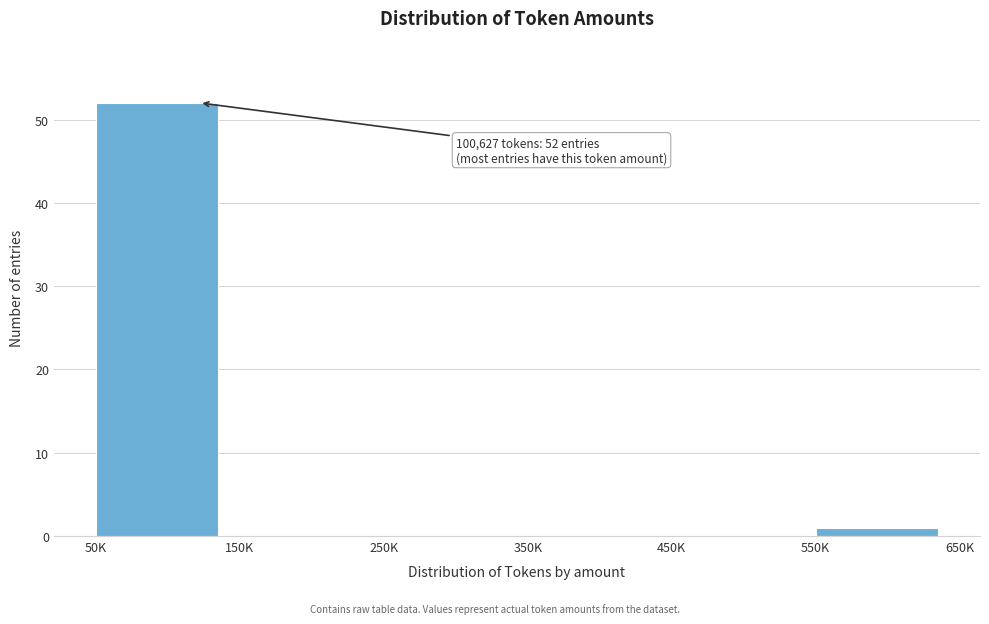

Reading left to right, list all the values displayed in this chart.

50K=52	150K=0	250K=0	350K=0	450K=0	550K=1